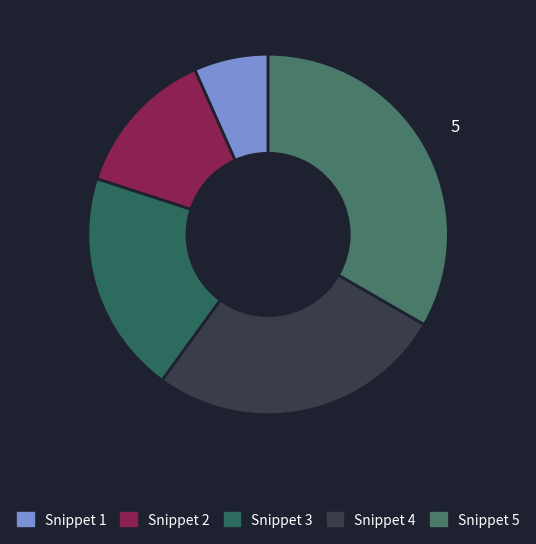

Is Snippet 4 the majority of the pie?

No